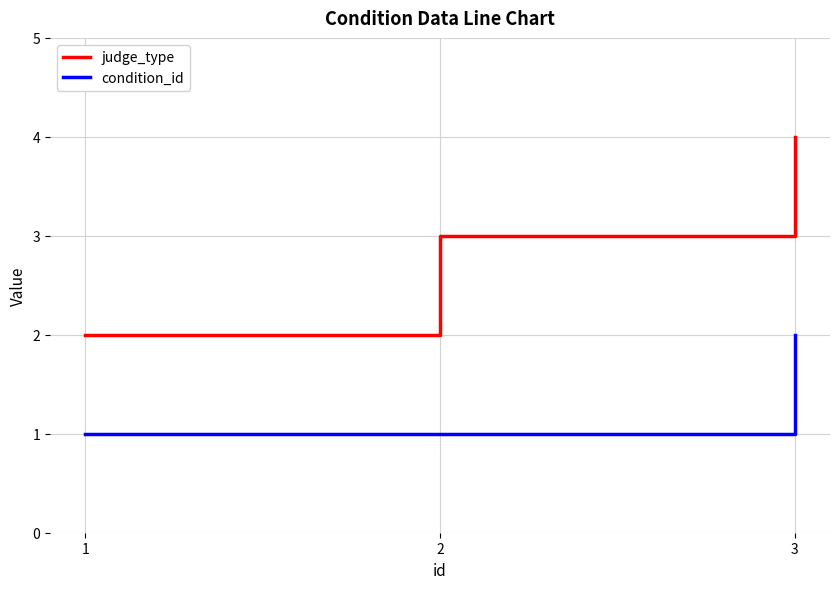

The judge_type series shows 3 at 2. True or false?

True